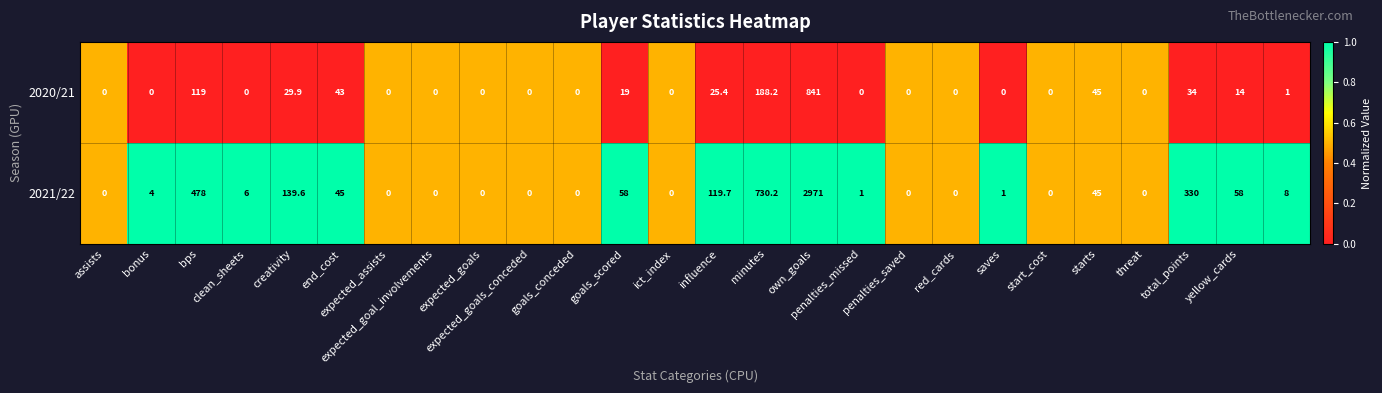

What is the sum of all 2020/21 values?

1359.5